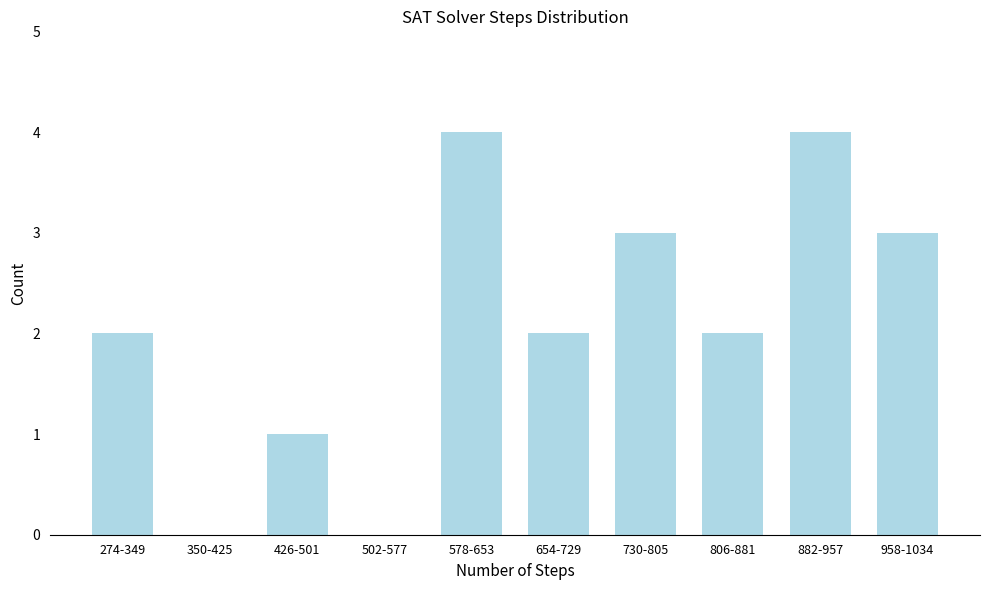

Reading left to right, what are all the values shown in this chart?

274-349=2	350-425=0	426-501=1	502-577=0	578-653=4	654-729=2	730-805=3	806-881=2	882-957=4	958-1034=3